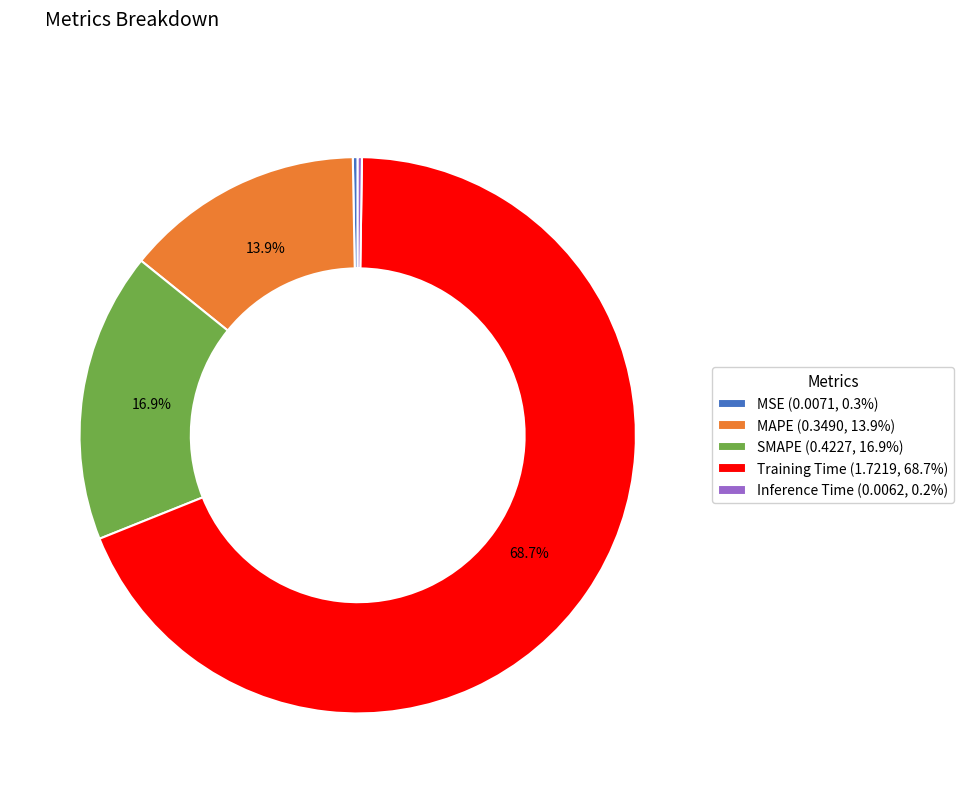

Which has a higher value, SMAPE (0.4227, 16.9%) or MAPE (0.3490, 13.9%)?

SMAPE (0.4227, 16.9%)